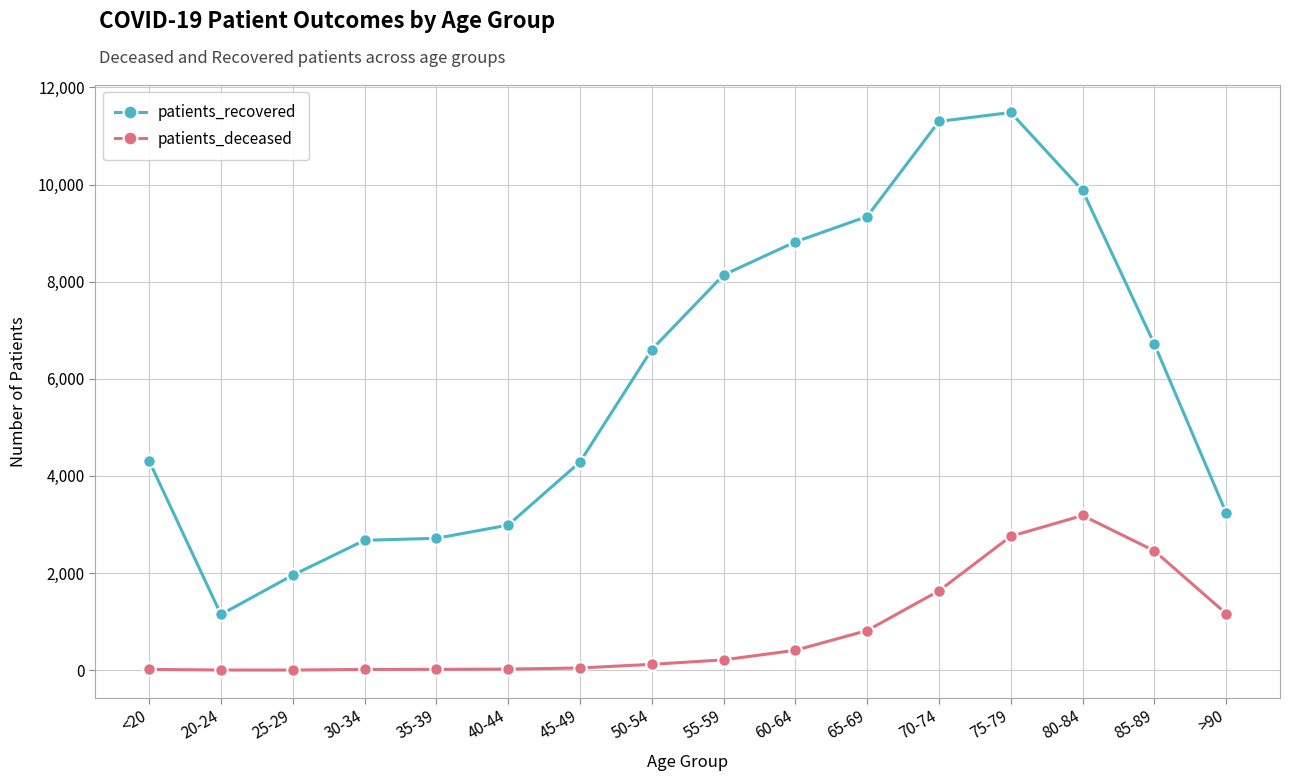

What is the value of the patients_recovered point at the 5th from the left?

2716